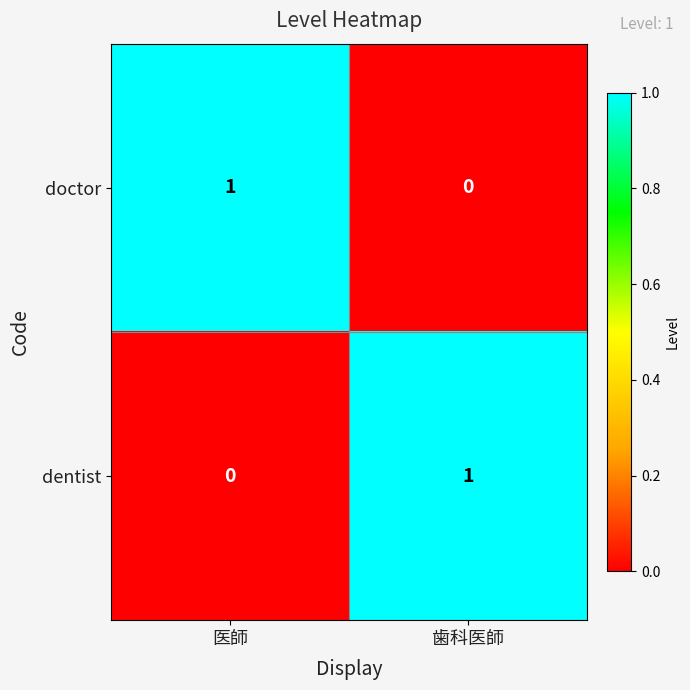

Is the value of doctor at 歯科医師 greater than the value of dentist at 歯科医師?

No